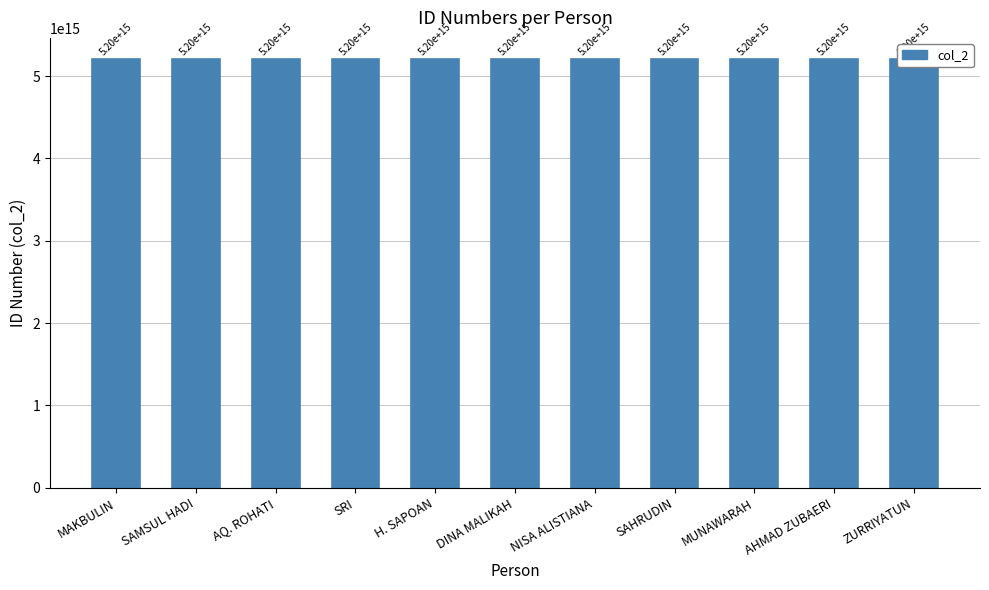

What is the change in value from AQ. ROHATI to ZURRIYATUN?

+3191399799